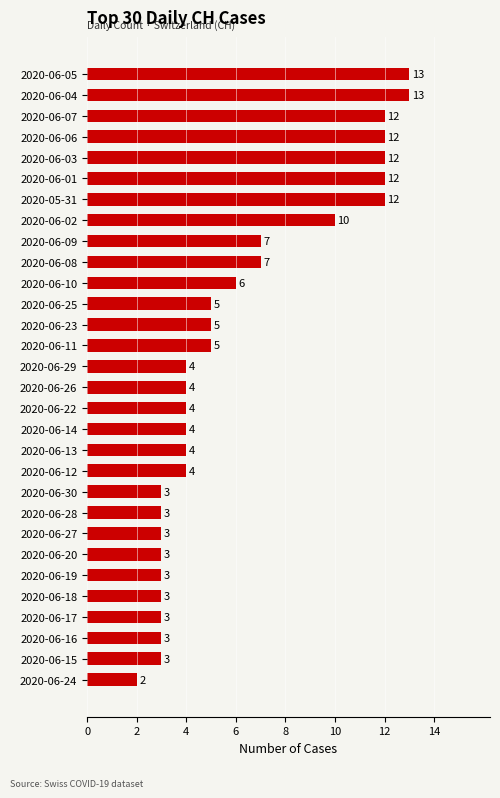

What is the average value?

6